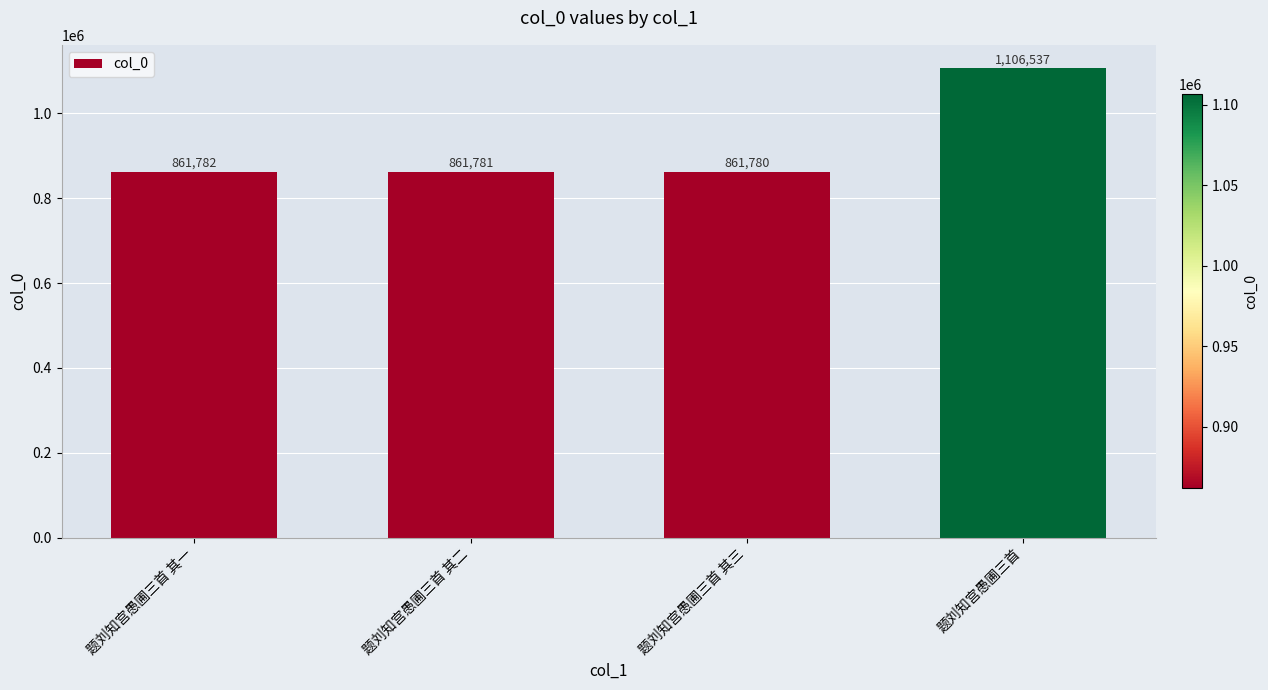

Which has a higher value, 题刘知宫愚圃三首 or 题刘知宫愚圃三首 其一?

题刘知宫愚圃三首